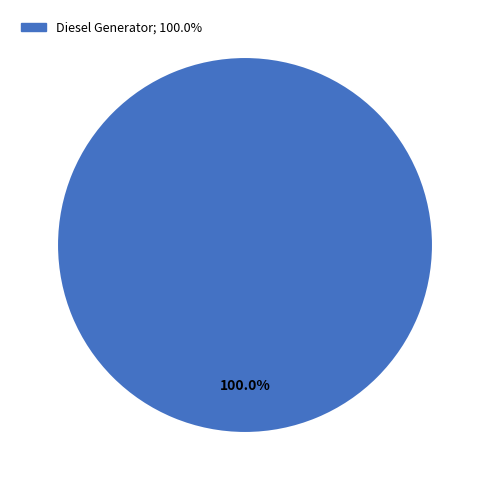

Is there any slice that represents more than half of the pie?

Yes